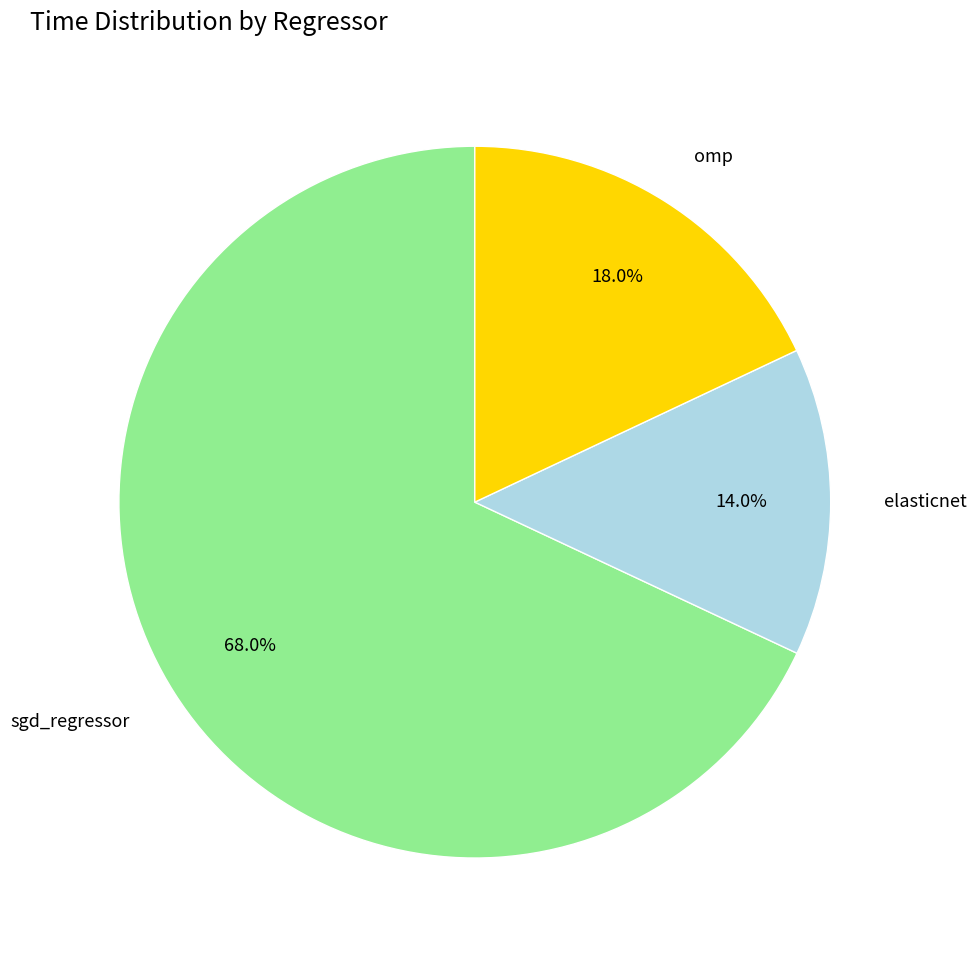

What percentage do omp and elasticnet together represent?

32.0%